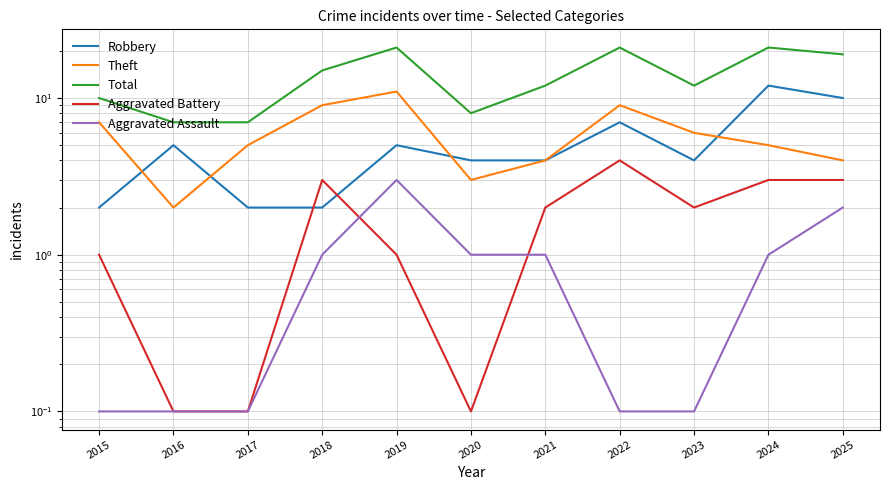

Reading left to right, extract all data points from this chart.

Robbery: 2015=2.0	2016=5.0	2017=2.0	2018=2.0	2019=5.0	2020=4.0	2021=4.0	2022=7.0	2023=4.0	2024=12.0	2025=10.0
Theft: 2015=7.0	2016=2.0	2017=5.0	2018=9.0	2019=11.0	2020=3.0	2021=4.0	2022=9.0	2023=6.0	2024=5.0	2025=4.0
Total: 2015=10.0	2016=7.0	2017=7.0	2018=15.0	2019=21.0	2020=8.0	2021=12.0	2022=21.0	2023=12.0	2024=21.0	2025=19.0
Aggravated Battery: 2015=1.0	2016=0.1	2017=0.1	2018=3.0	2019=1.0	2020=0.1	2021=2.0	2022=4.0	2023=2.0	2024=3.0	2025=3.0
Aggravated Assault: 2015=0.1	2016=0.1	2017=0.1	2018=1.0	2019=3.0	2020=1.0	2021=1.0	2022=0.1	2023=0.1	2024=1.0	2025=2.0